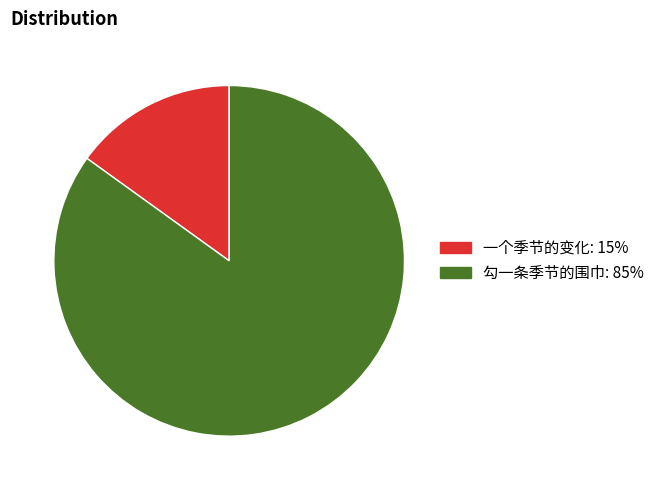

Approximately how many times larger is the value at 一个季节的变化 compared to 勾一条季节的围巾?

0.2